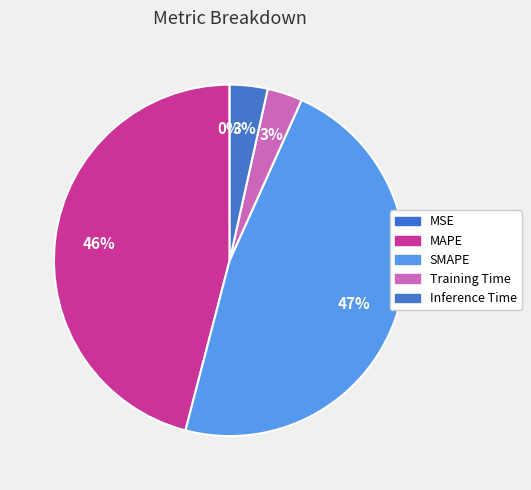

Combined, what portion of the pie is SMAPE and Training Time?

50.6%